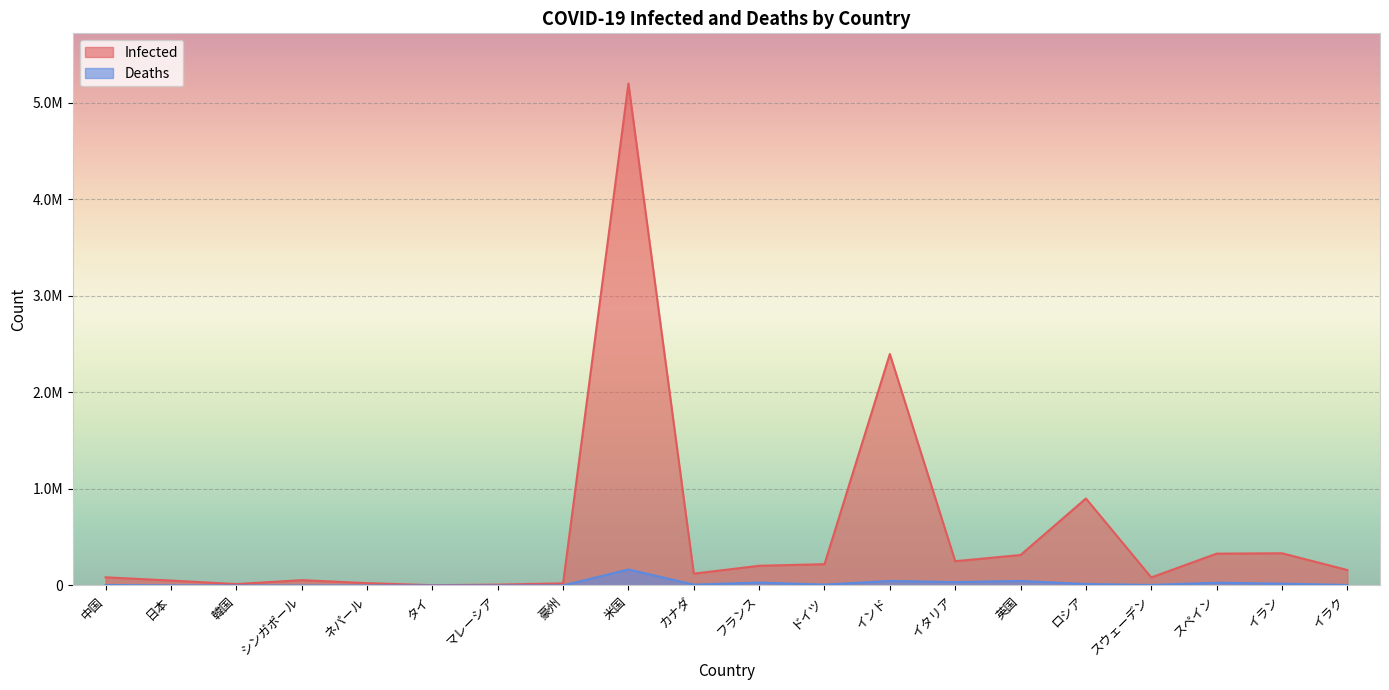

True or false: Deaths has a value of 15231 at ロシア.

True